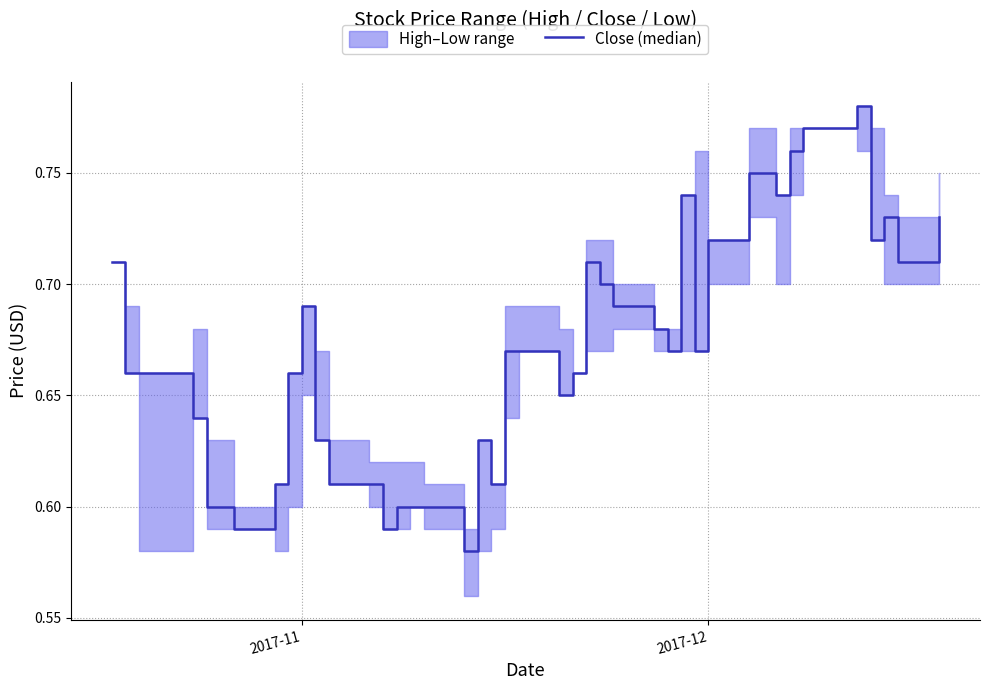

How many categories are shown in the chart?

40